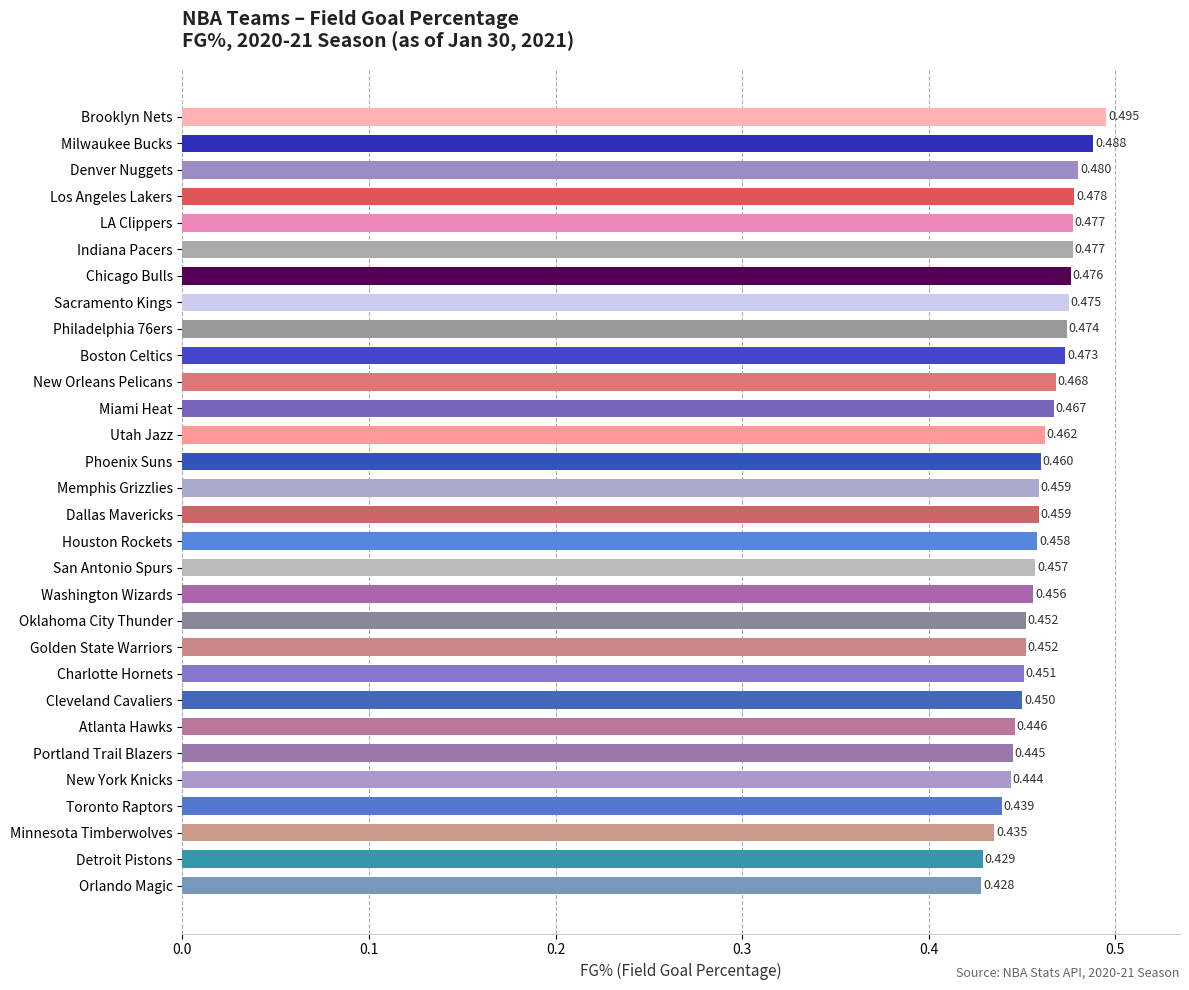

At which label is the value closest to 0?

Orlando Magic